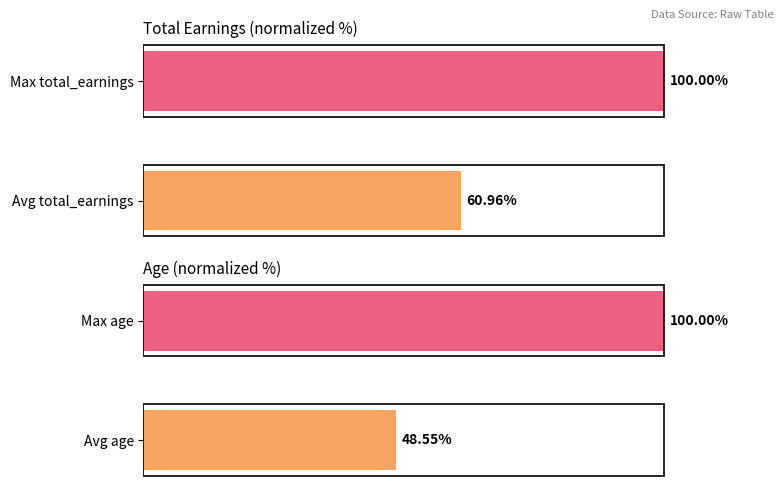

How many groups of bars are there?

2